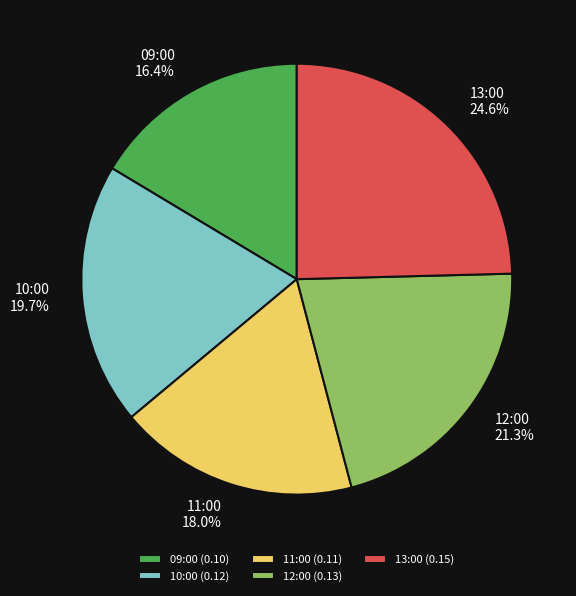

True or false: 09:00 accounts for 16% of the total.

True